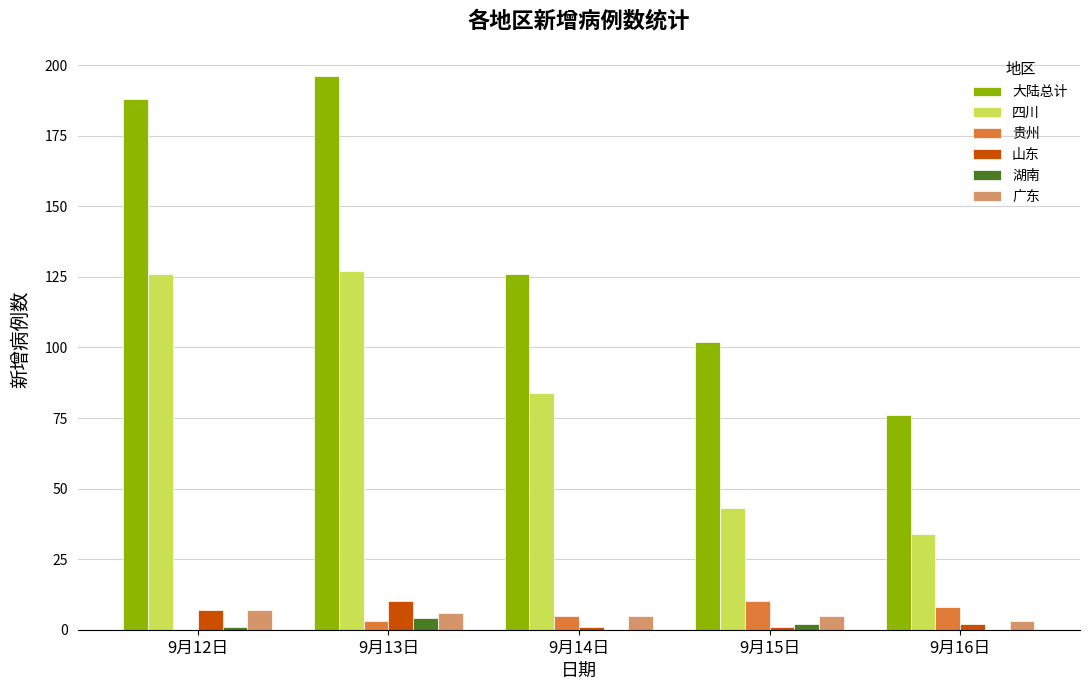

What is the sum of the 湖南 values at 9月16日 and 9月12日?

1